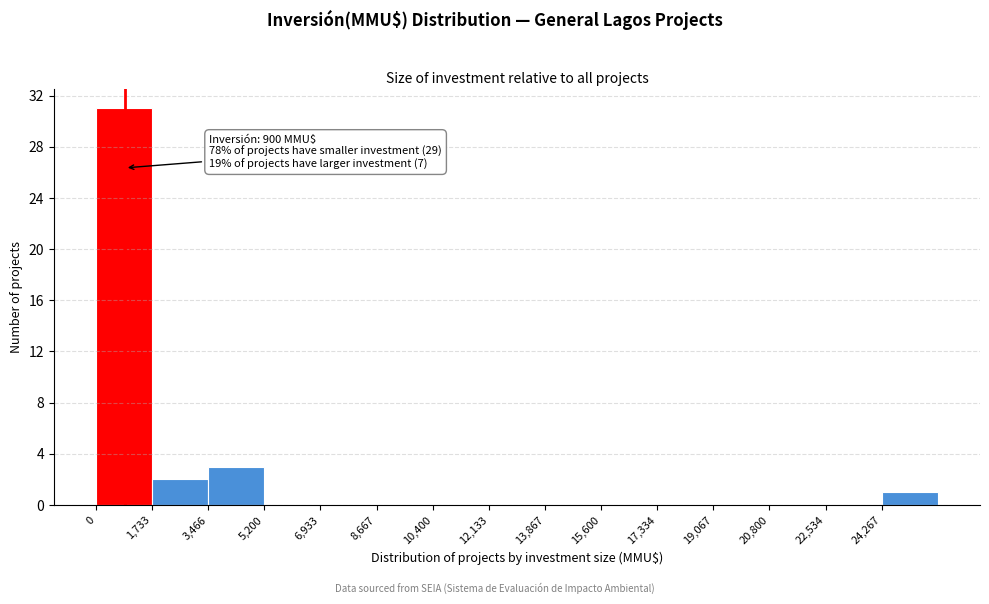

Which range on the x-axis has the tallest bar?

0 to 1800